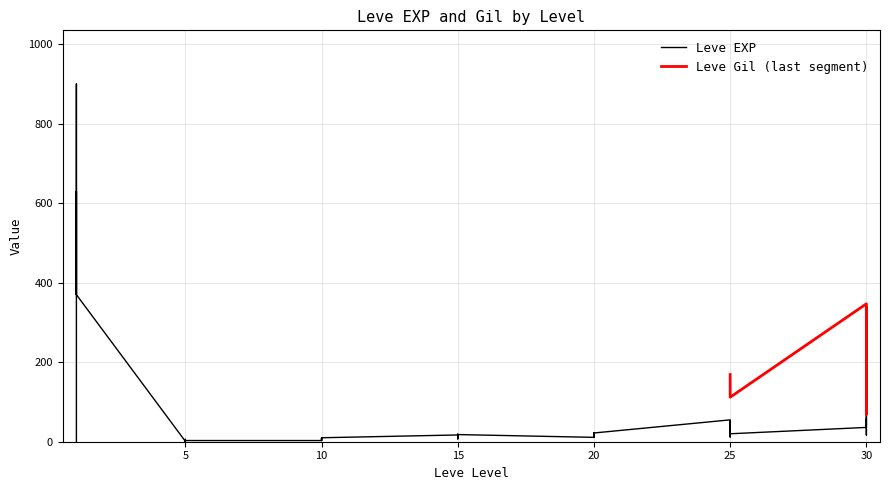

What is the change in value from 1 to 10?

-627